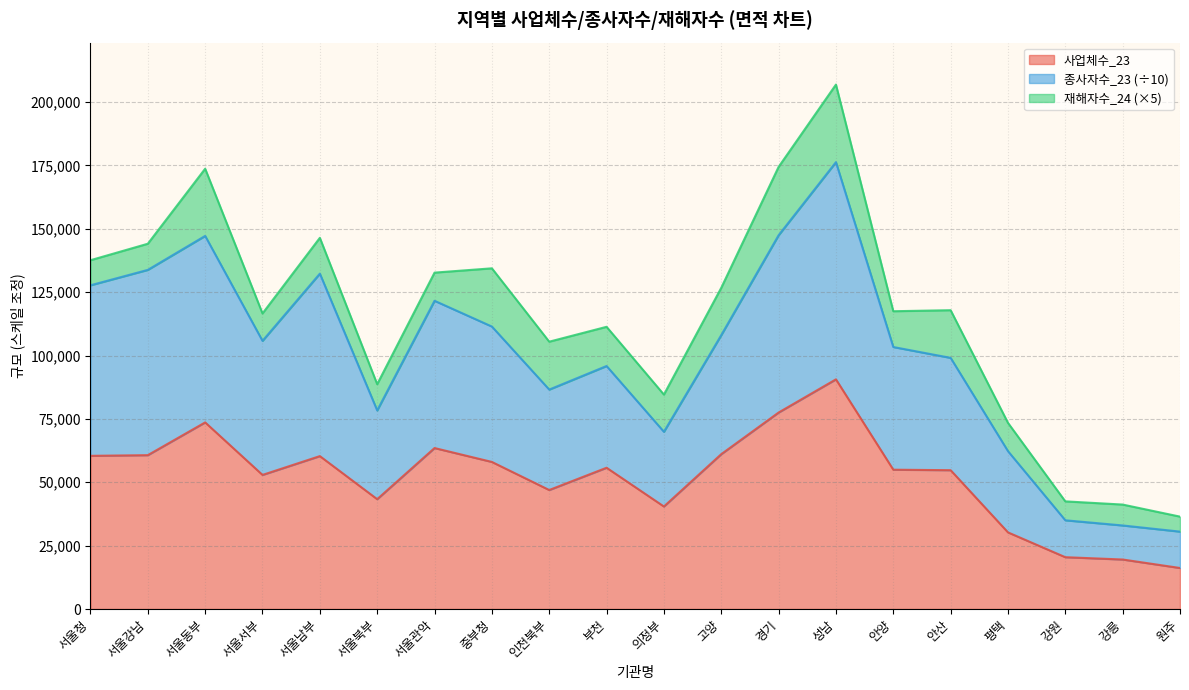

What is the sum of the 사업체수_23 values at 서울북부 and 서울남부?

103647.0